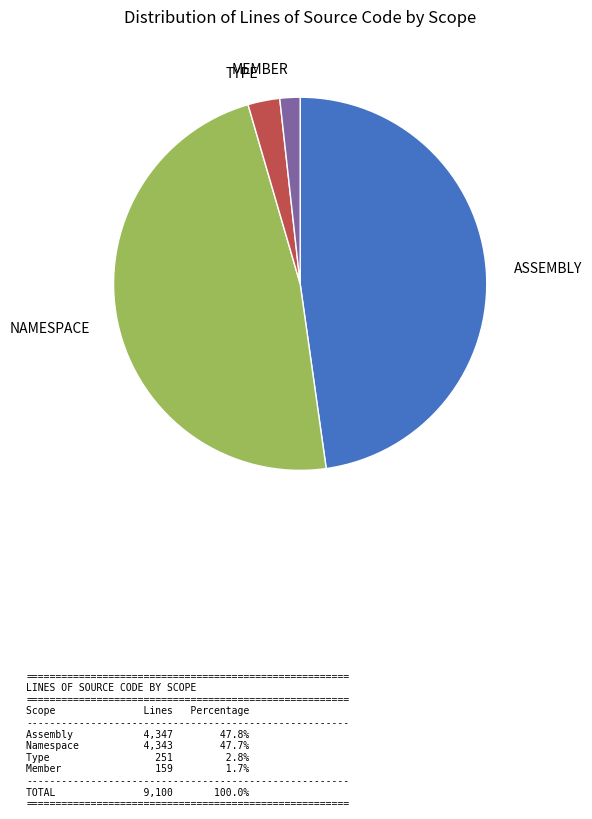

Is there a majority slice in this chart?

No